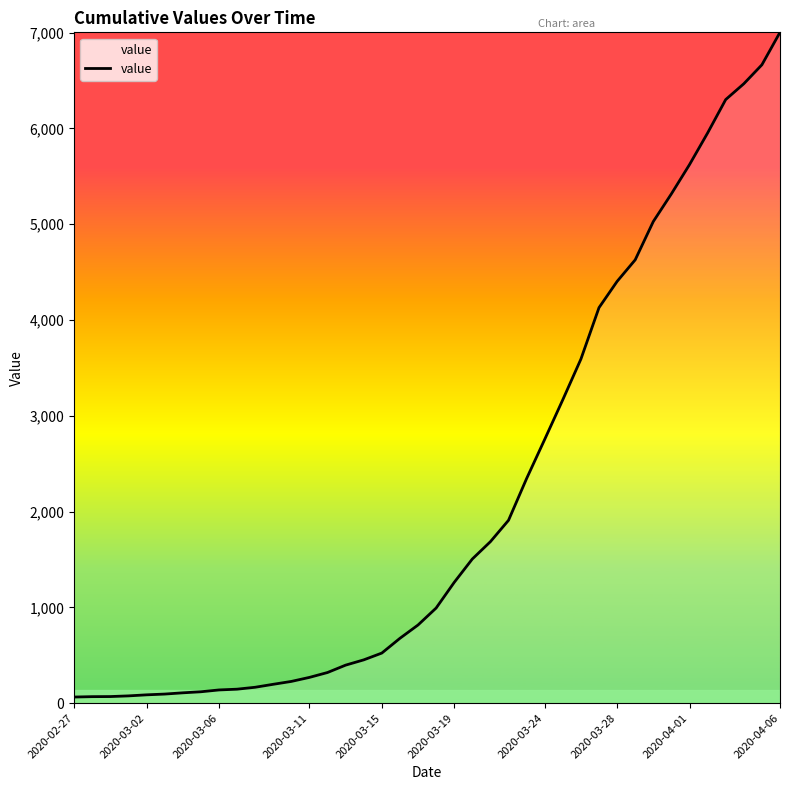

What is the greatest value displayed?

7003